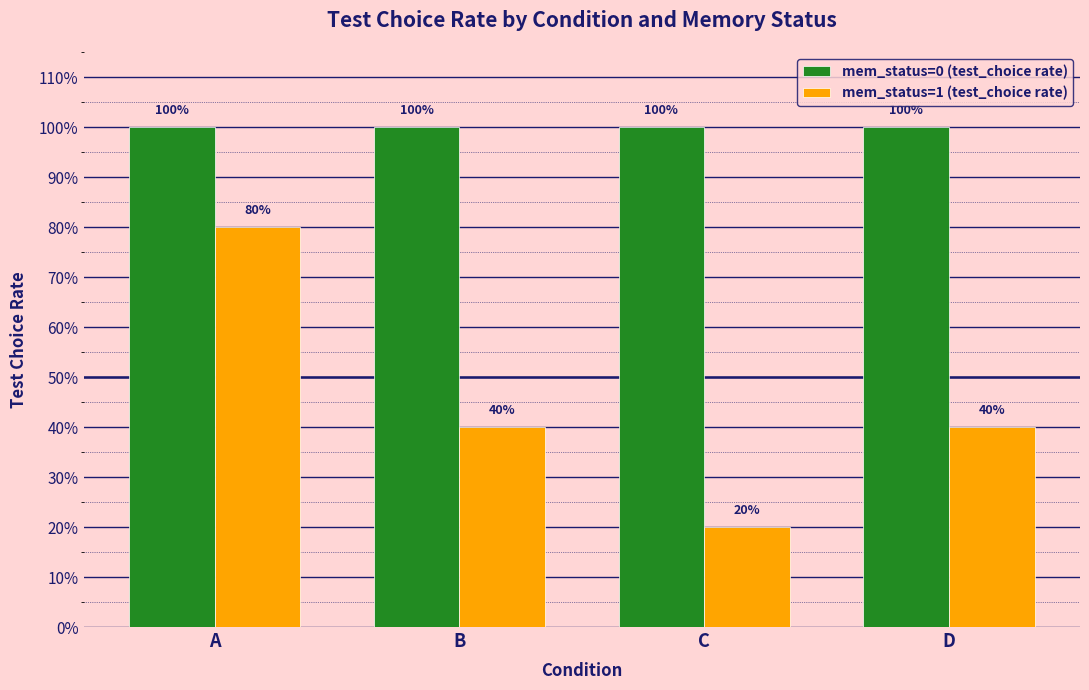

At how many categories does at least one series exceed 0?

4